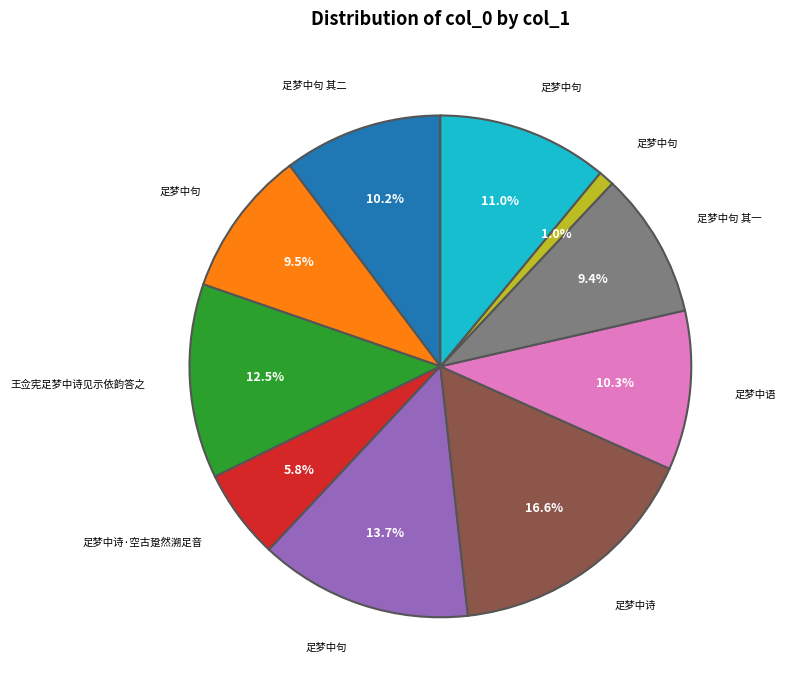

Is there a majority slice in this chart?

No